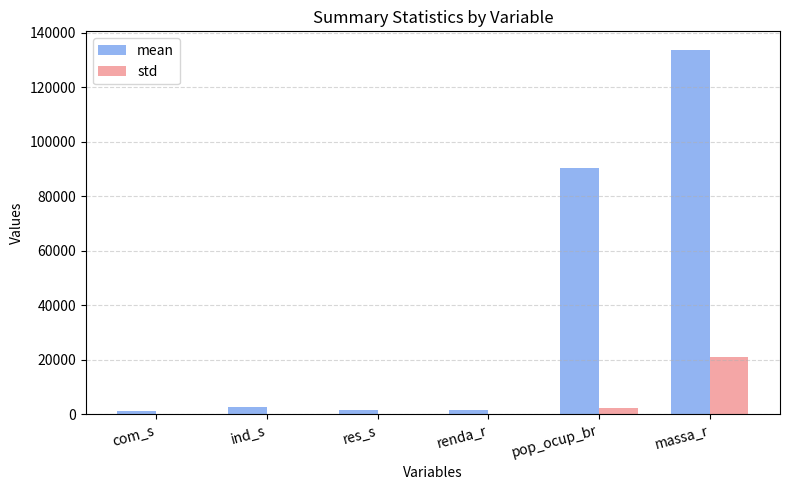

The value of std at massa_r is 20965.4. True or false?

True